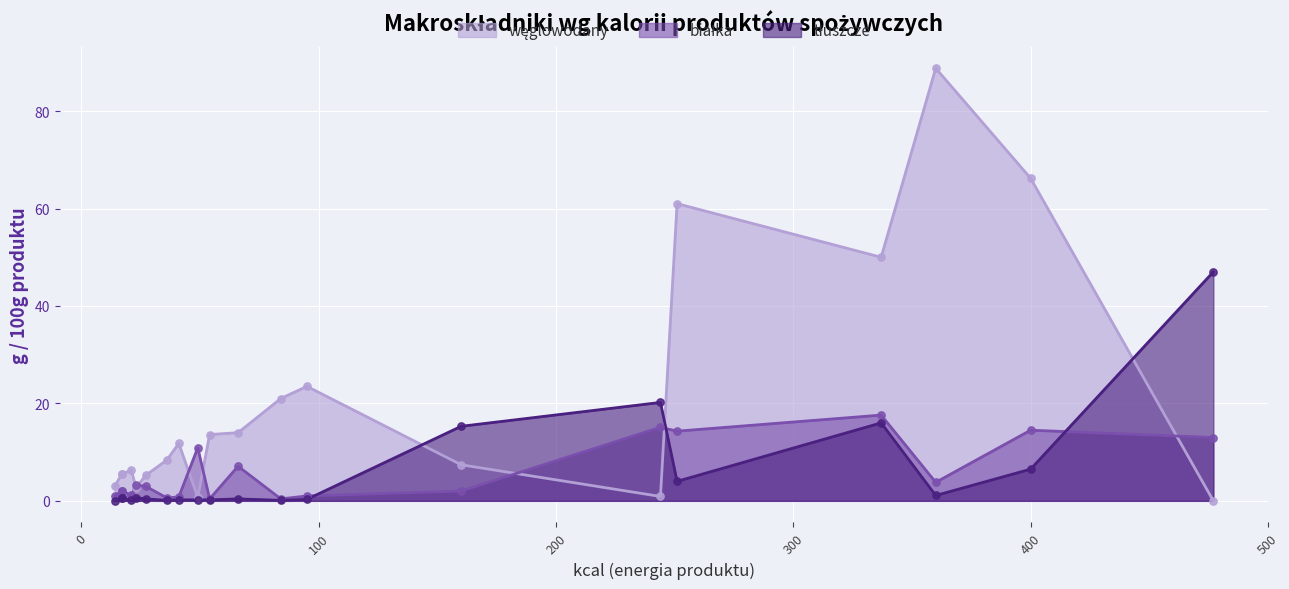

At how many categories does at least one series exceed 16?

8